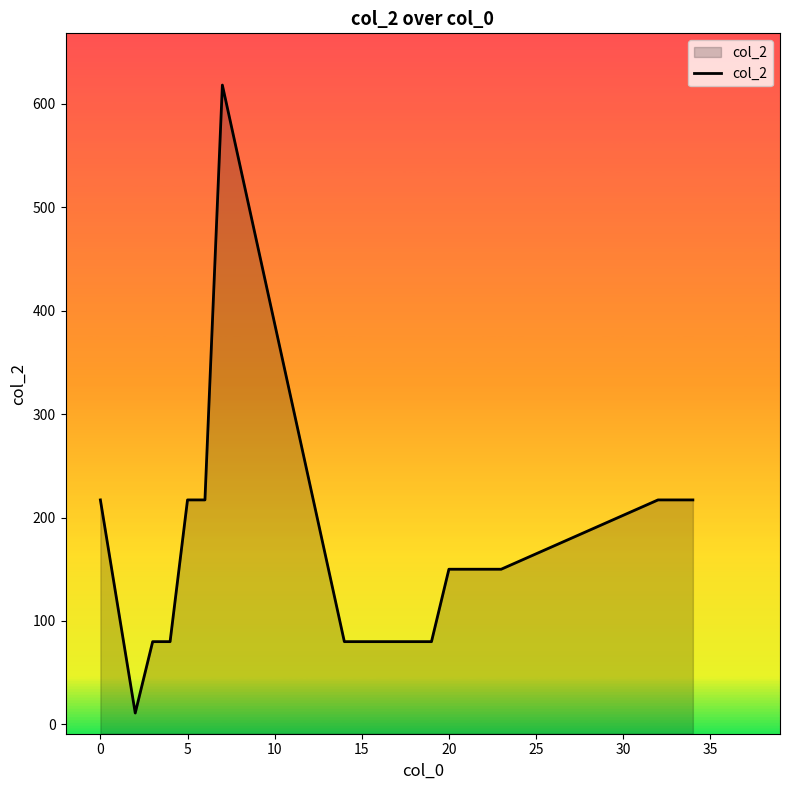

What is the average value?

159